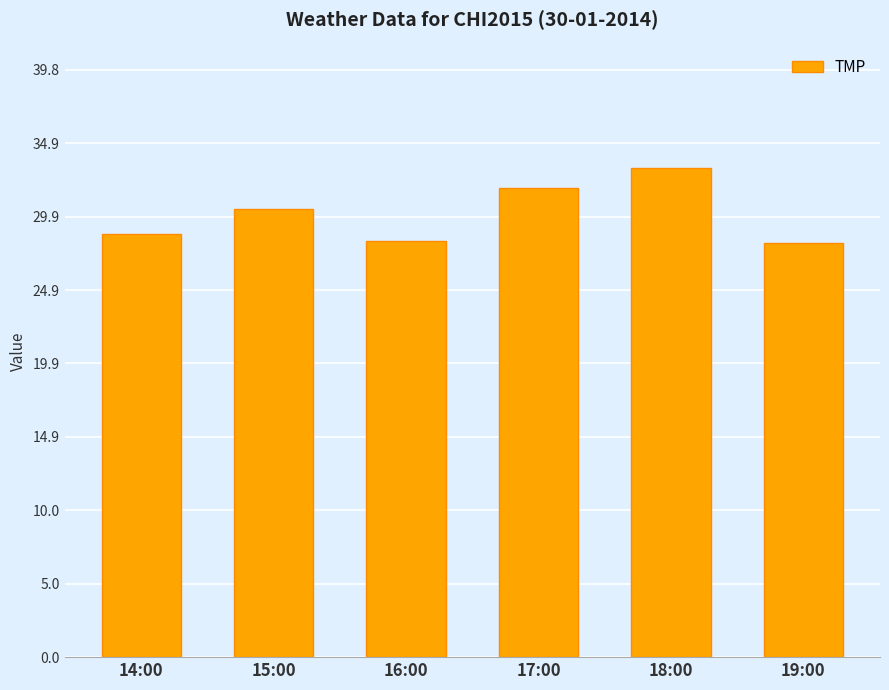

What is the label of the 3rd bar from the left?

16:00